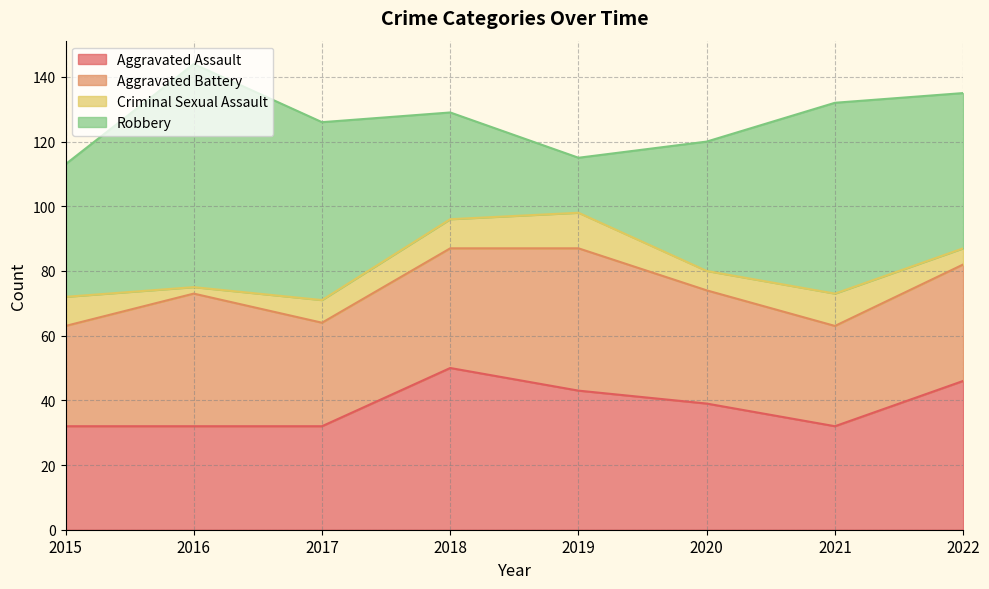

At which category is the sum across all series the highest?

2016